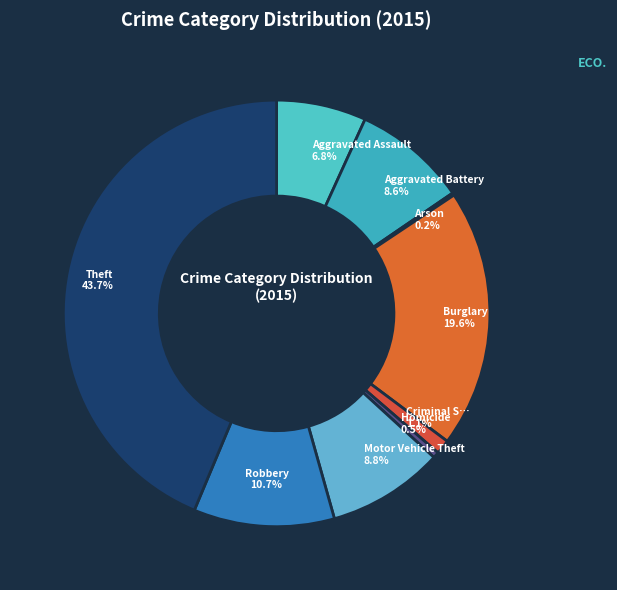

Which category has the smallest portion of the pie?

Arson